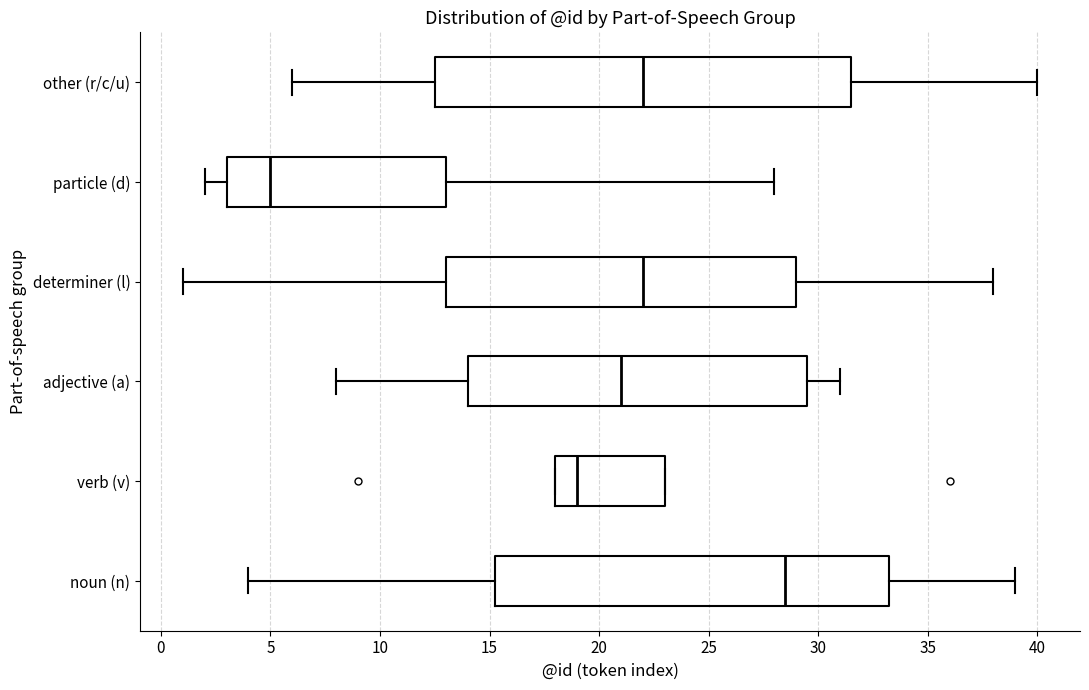

Which box is the widest, from its left edge to its right edge?

other (r/c/u)